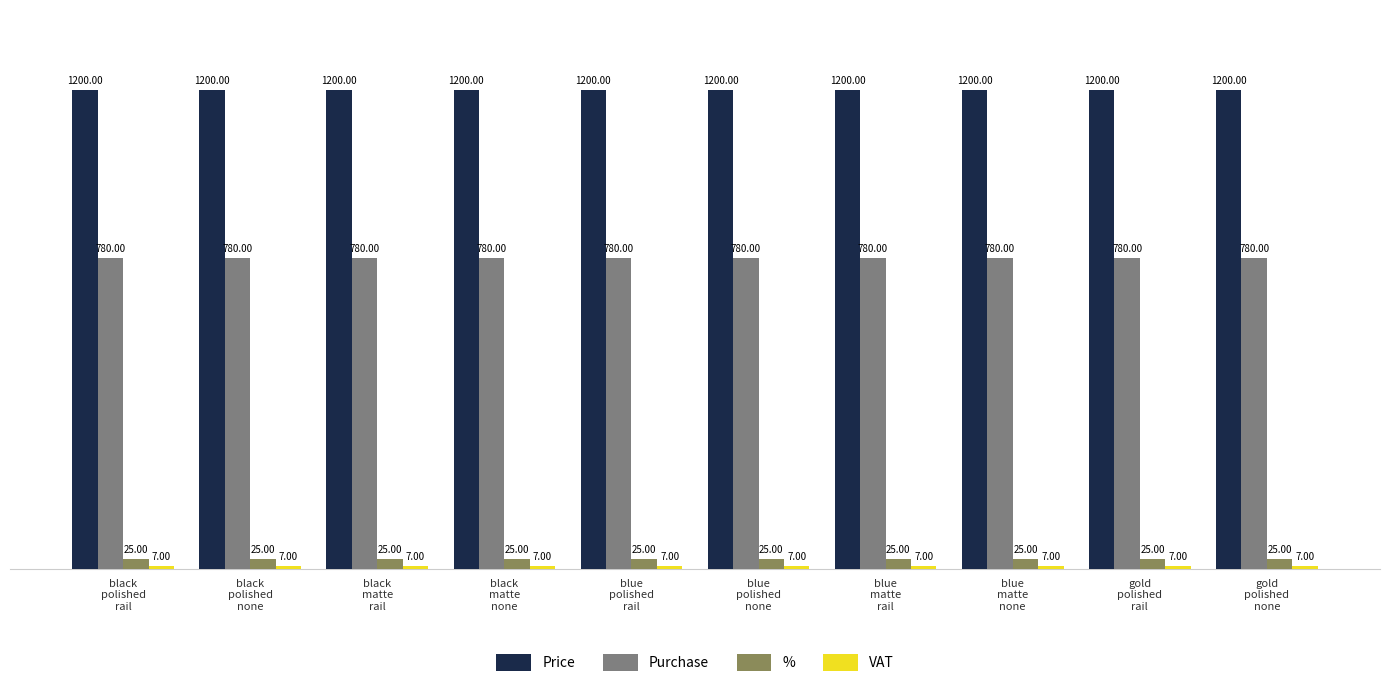

What is the sum of all Purchase values?

7800